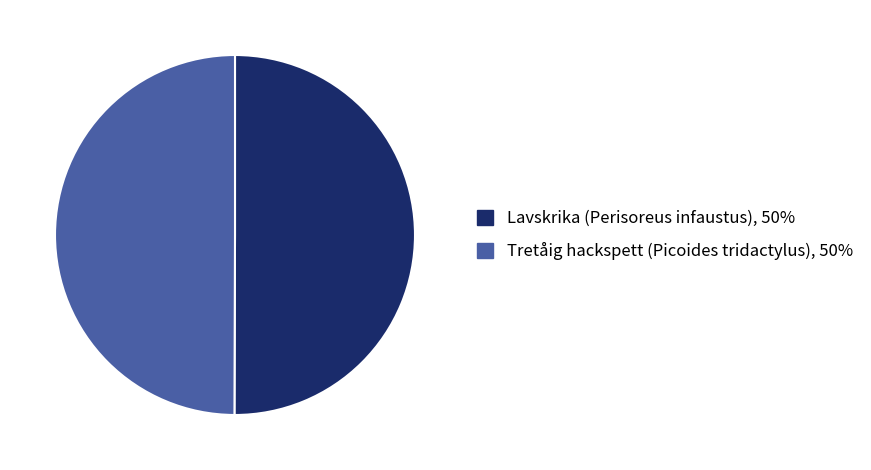

The Lavskrika (Perisoreus infaustus) slice represents 56% of the pie. True or false?

False